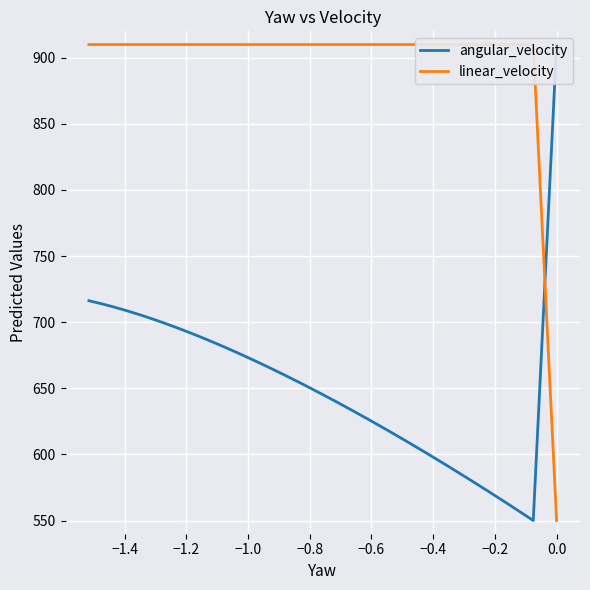

List the series in order of their overall mean, highest first.

linear_velocity, angular_velocity